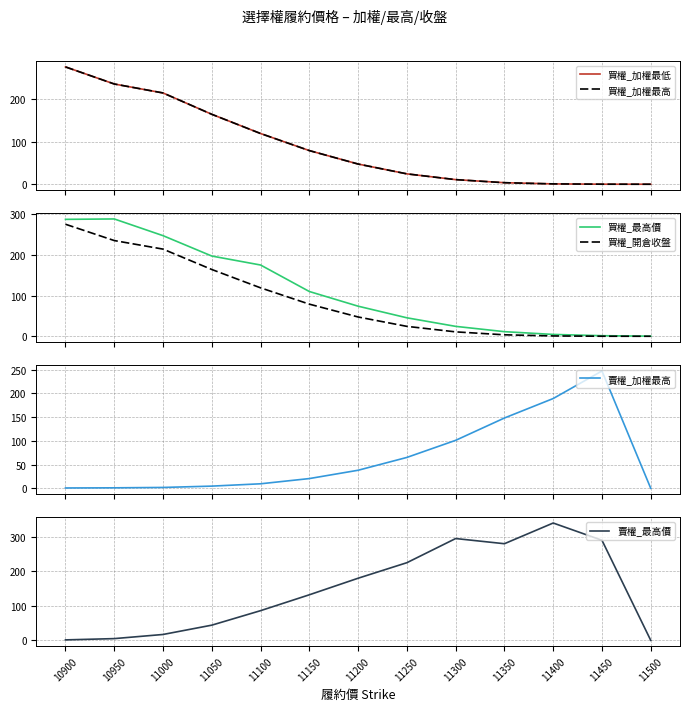

True or false: 買權_加權最高 and 買權_開倉收盤 intersect in this chart.

False